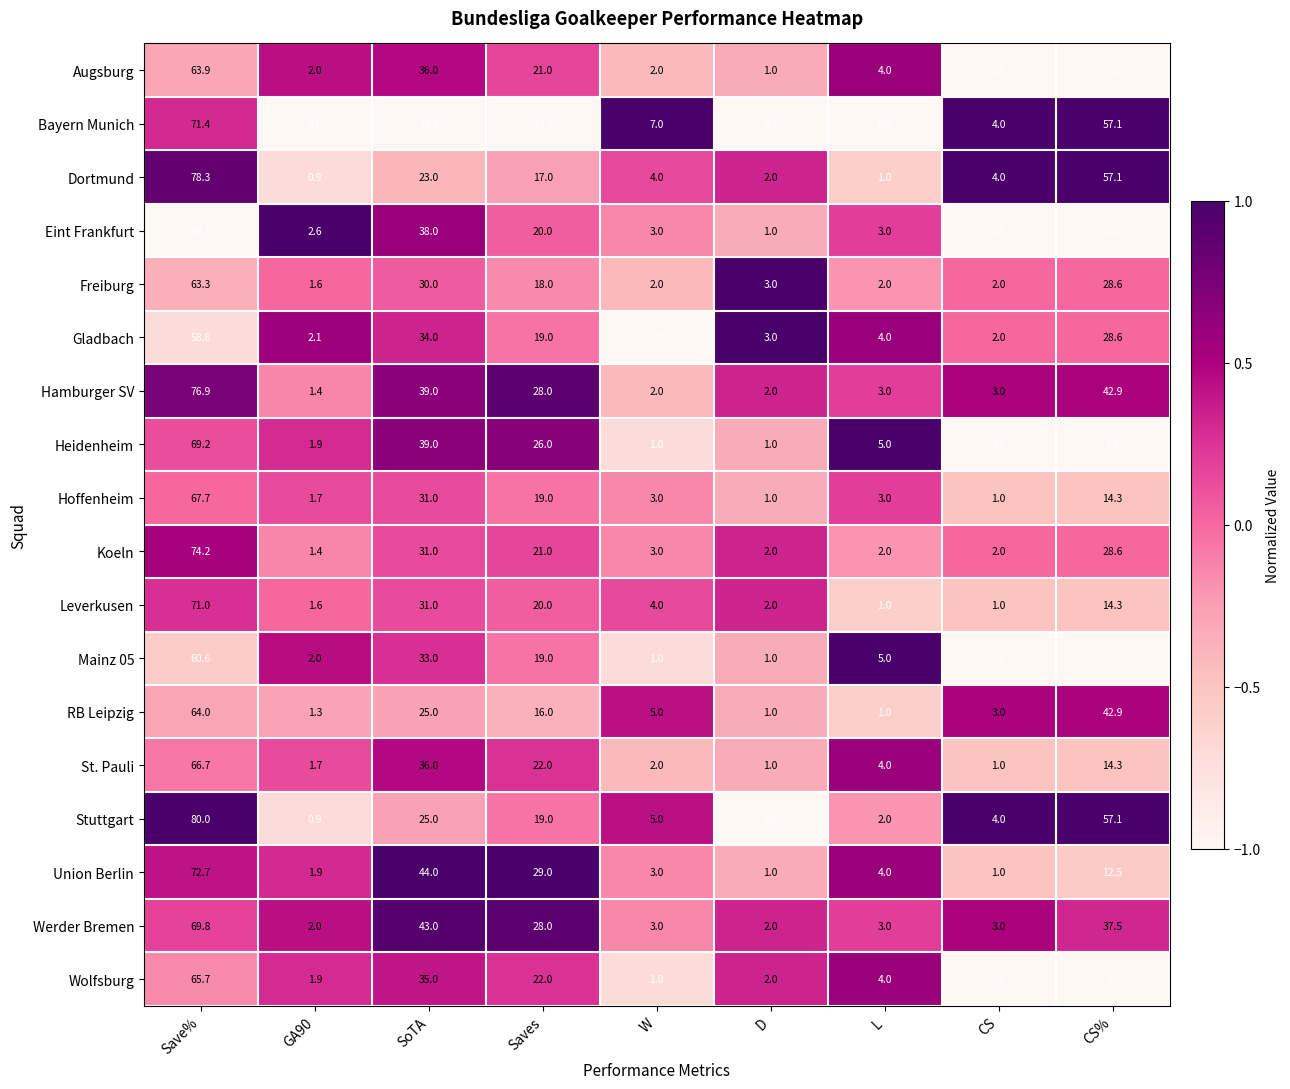

True or false: Bayern Munich has a value of 38.4 at CS%.

False